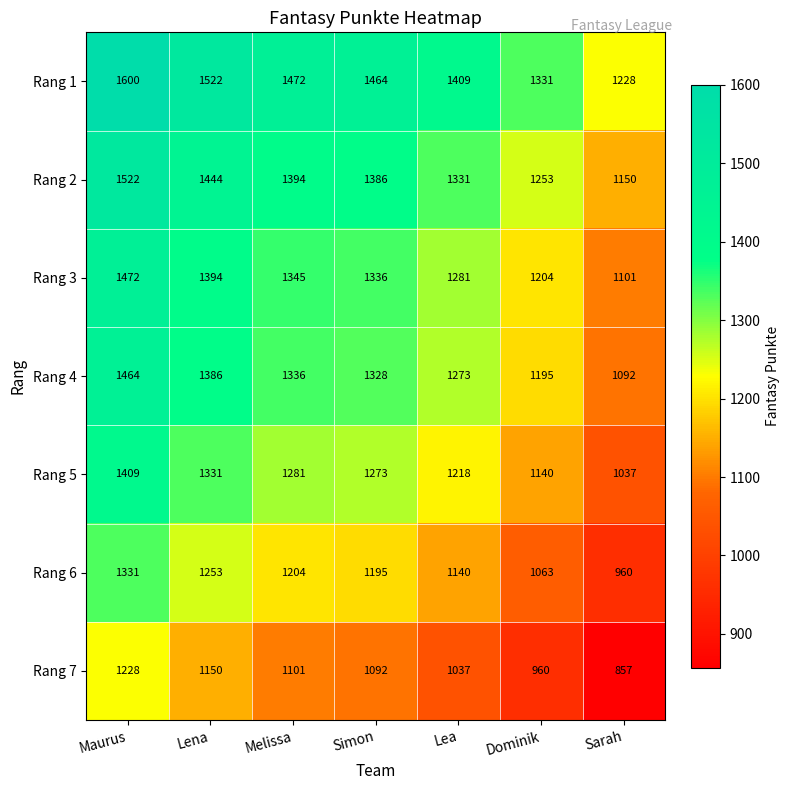

What is the difference between the second highest and minimum values in the Rang 1 series?

294